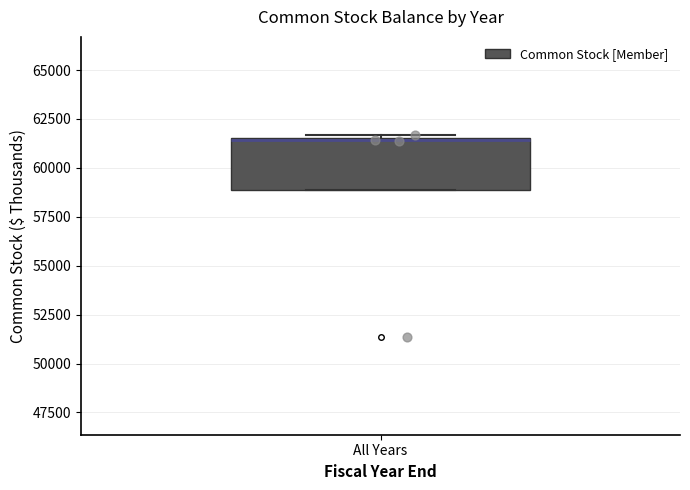

Read this box plot against the y-axis: the position of the median line, the range covered by the box, and the ends of both whiskers. The values are not printed on the chart, so give them approximately, as read against the axis.

median 61500, box 59000 to 61500, whiskers 59000 to 61500 (just above the box's upper edge)